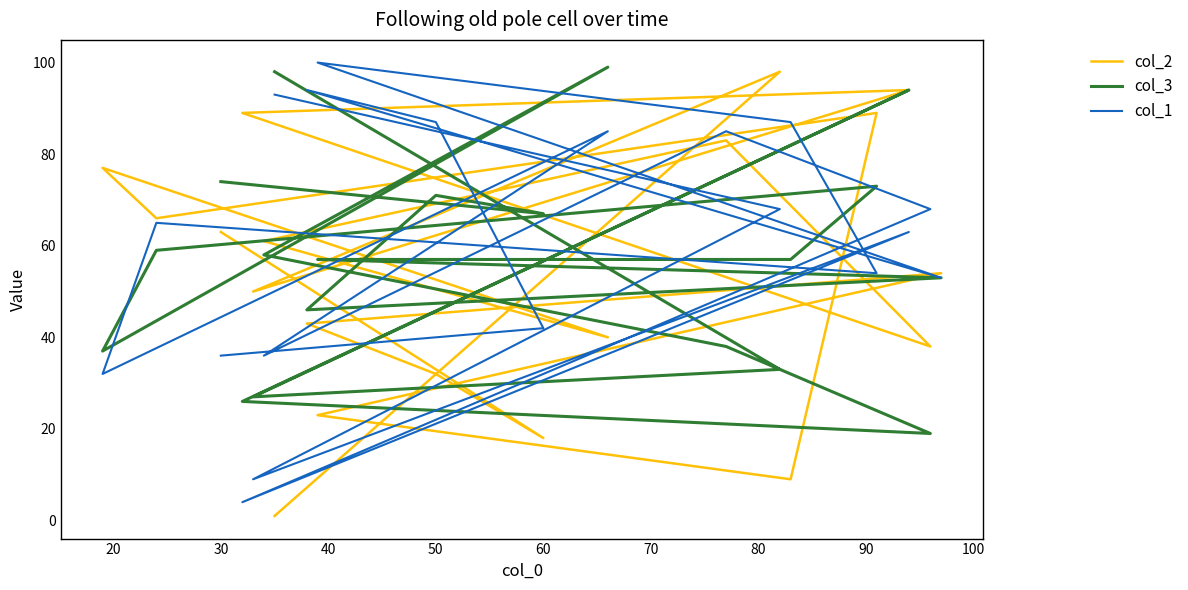

What are all the series names shown in the legend?

col_2, col_3, col_1